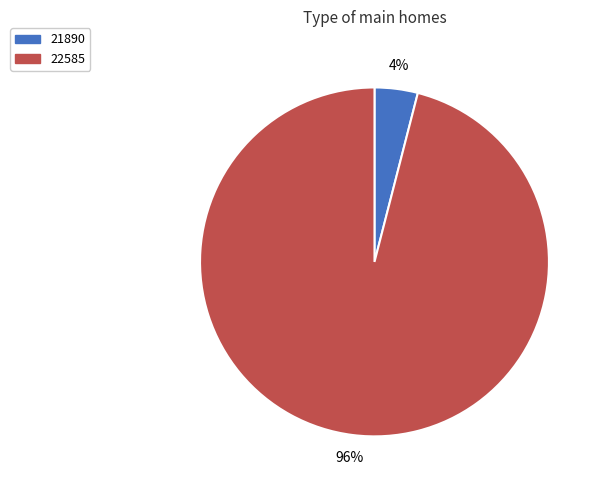

True or false: 22585 accounts for 96% of the total.

True